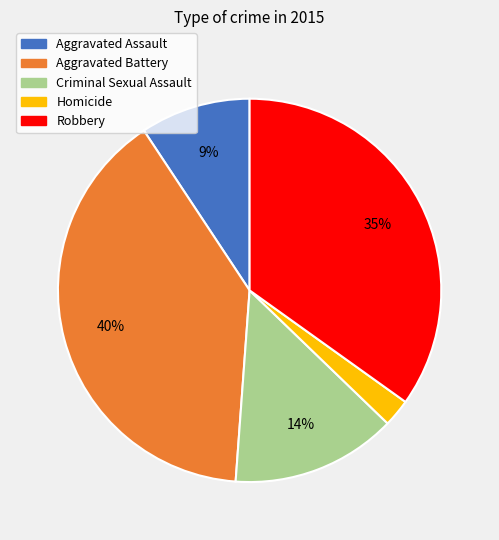

Which slice is the largest?

Aggravated Battery